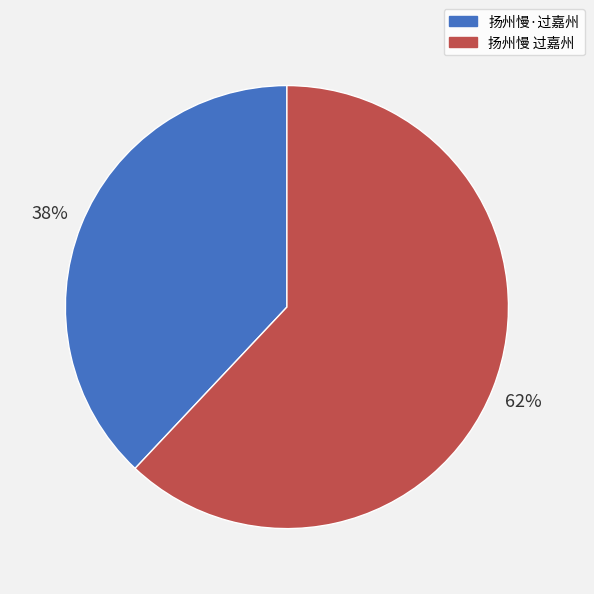

The 扬州慢·过嘉州 slice represents 38% of the pie. True or false?

True